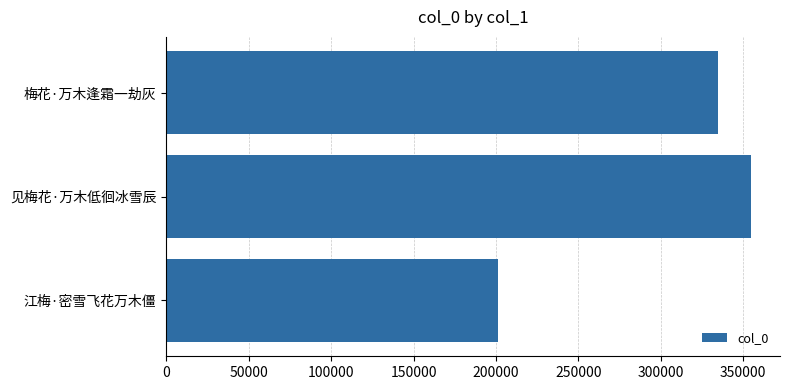

List the labels in order of value, smallest first.

江梅·密雪飞花万木僵, 梅花·万木逢霜一劫灰, 见梅花·万木低徊冰雪辰